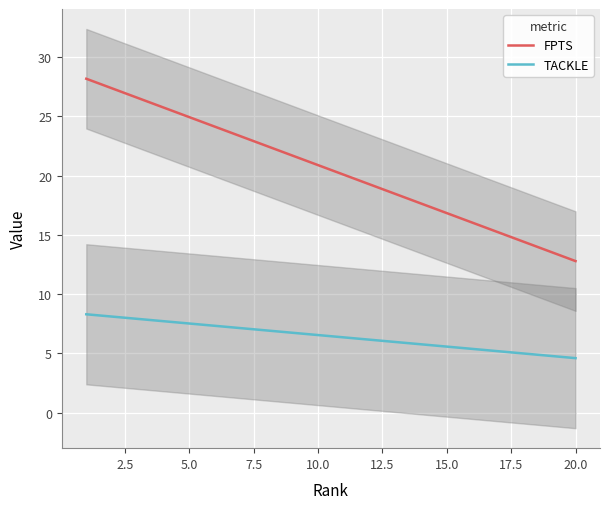

Which series has the largest total across all categories?

FPTS